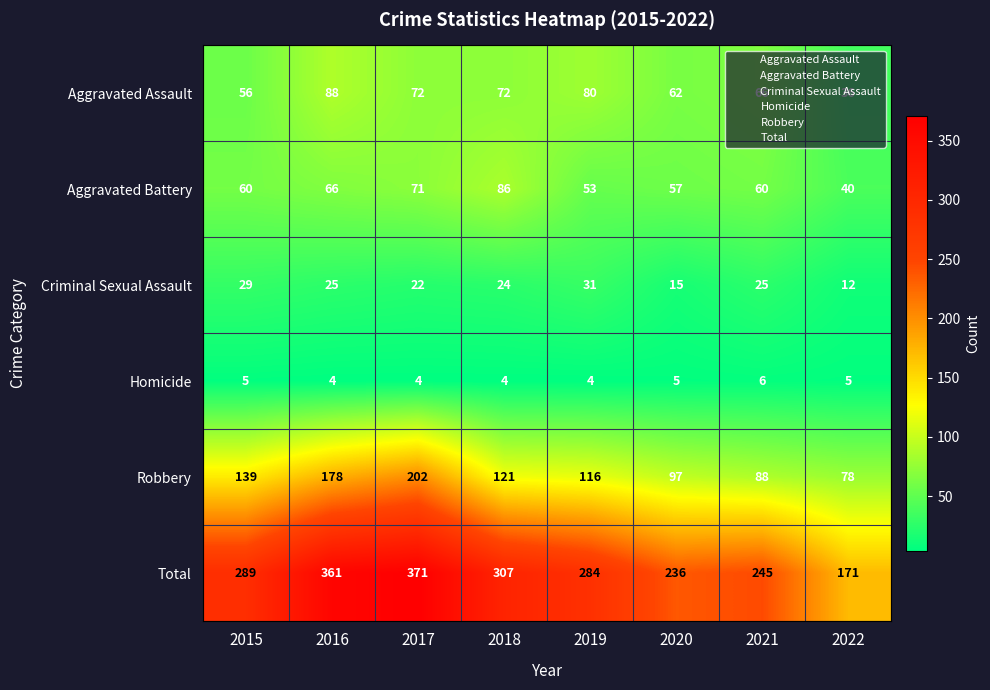

The Homicide series shows 4 at 2016. True or false?

True